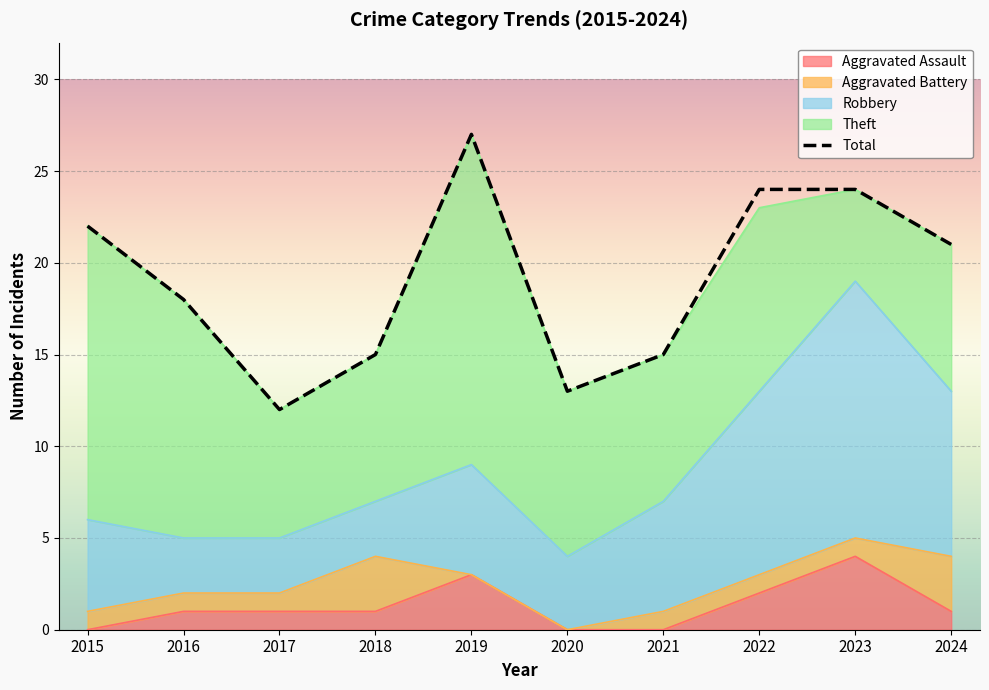

At which category does the data reach its first local peak?

2019